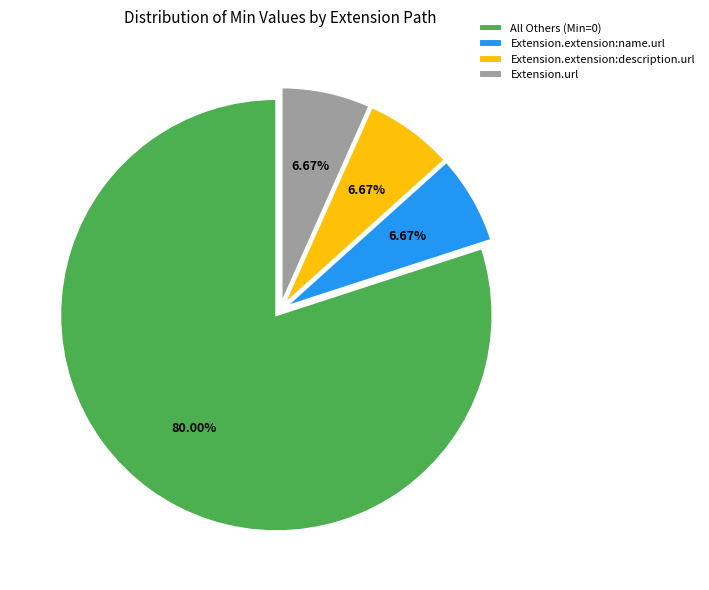

Do Extension.url and Extension.extension:name.url together represent more than half of the pie?

No